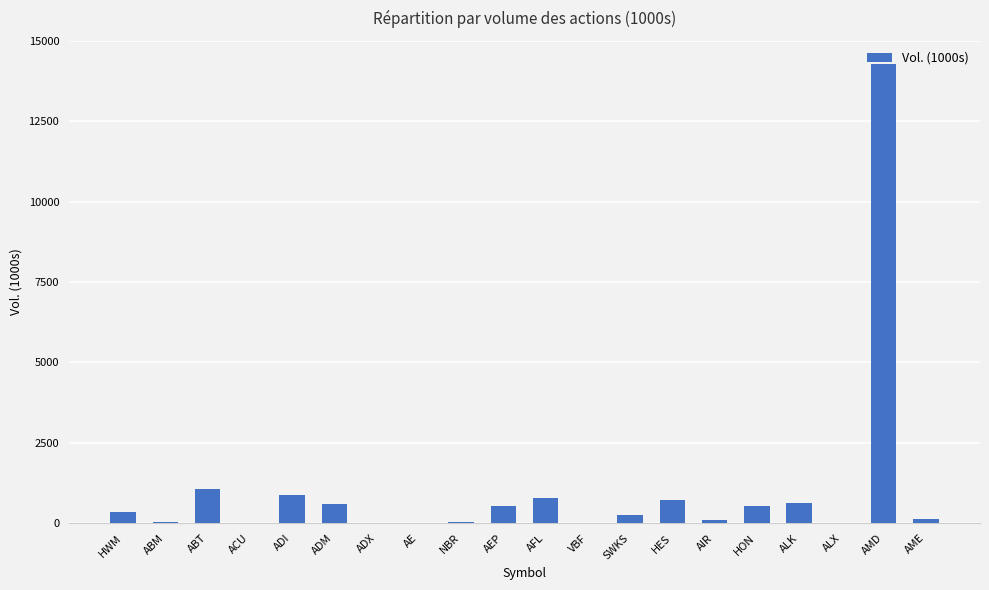

Are the bars horizontal?

No